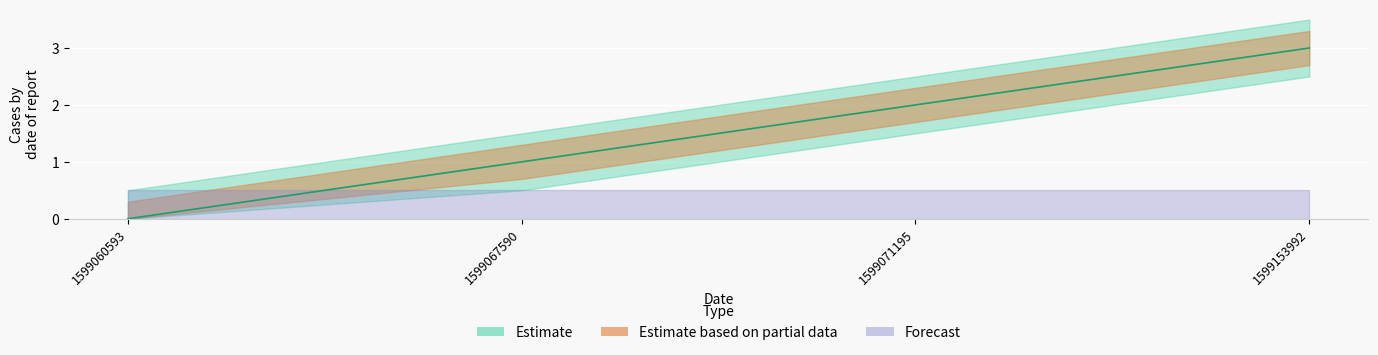

True or false: the data has more than 1 interior local peaks.

False